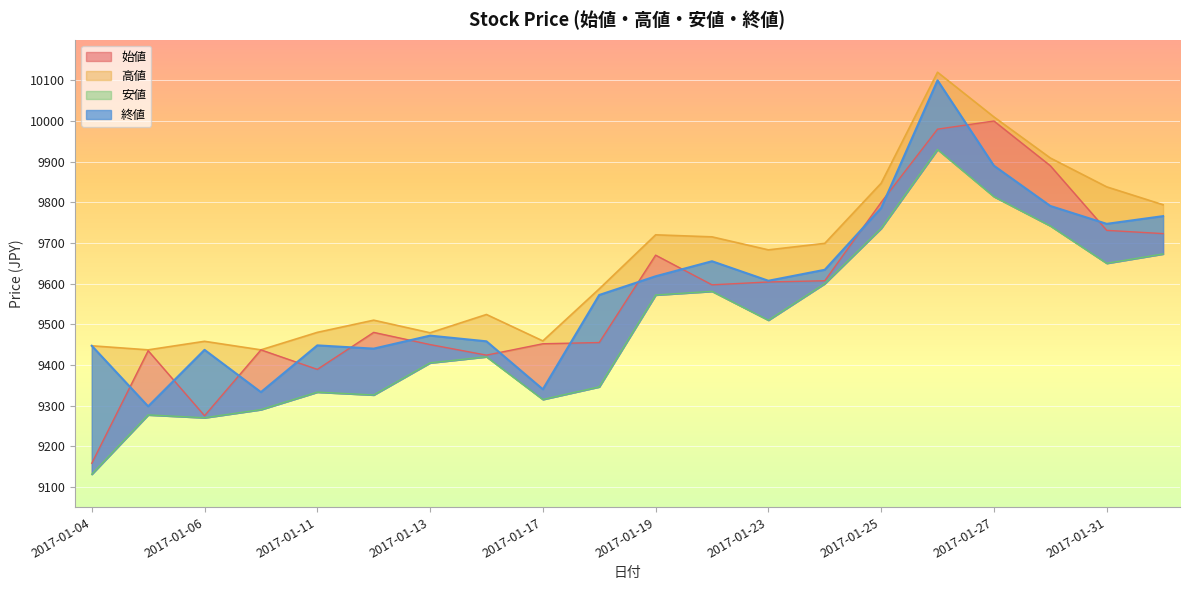

Count the number of data series in this chart.

4